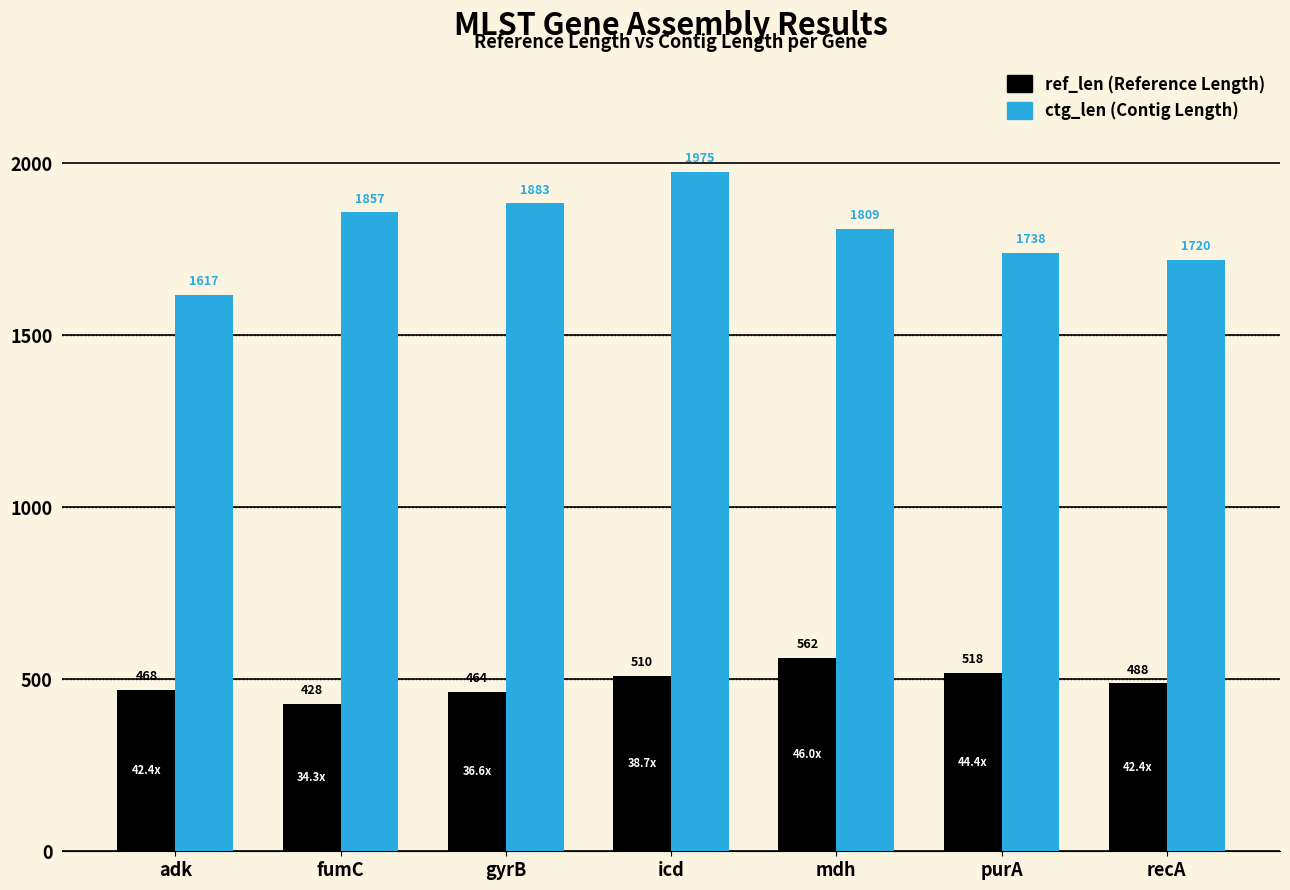

What is the spread (max minus min) of values at fumC?

1429